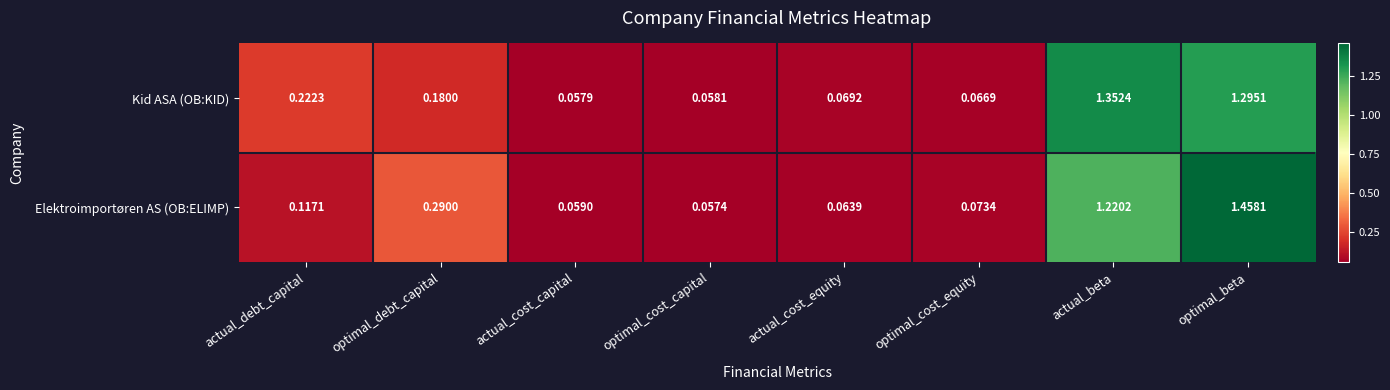

Which series changed the most between actual_debt_capital and optimal_cost_capital?

Kid ASA (OB:KID)